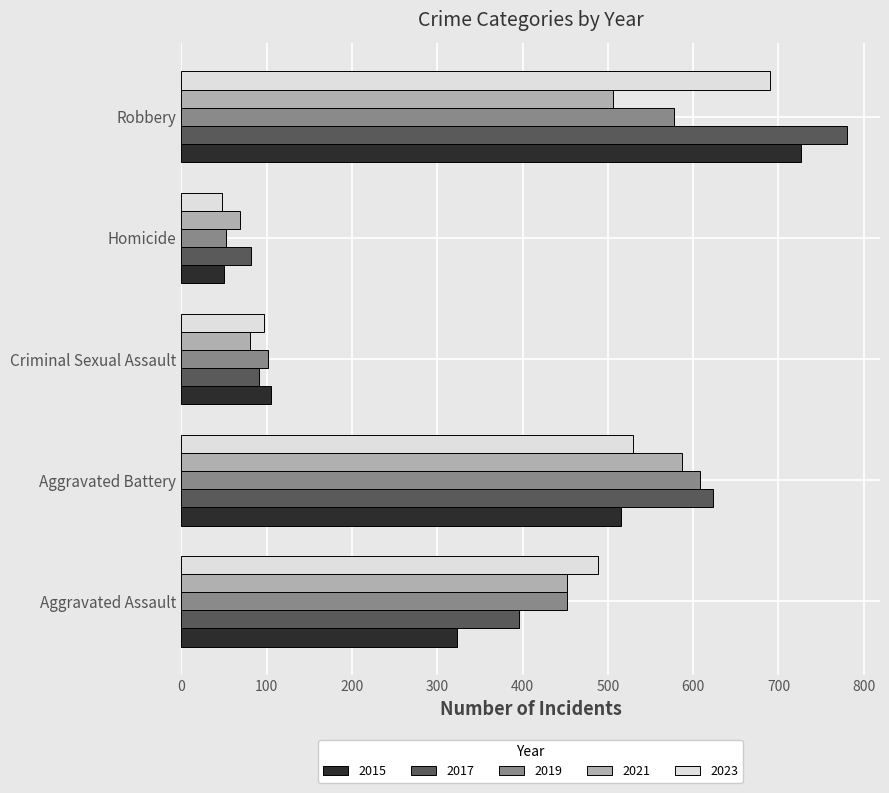

Rank the series at Robbery from highest to lowest value.

2017, 2015, 2023, 2019, 2021